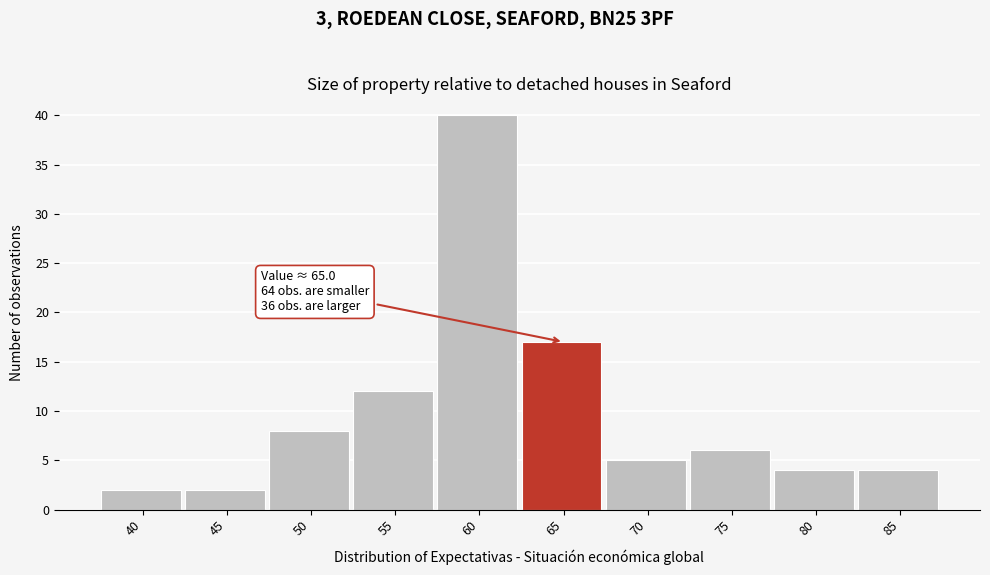

Reading left to right, list all the values displayed in this chart.

40=2	45=2	50=8	55=12	60=40	65=17	70=5	75=6	80=4	85=4